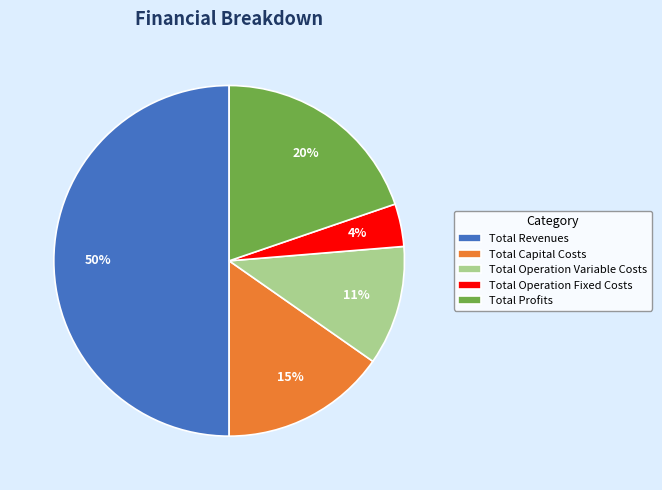

Which category accounts for the majority?

Total Revenues